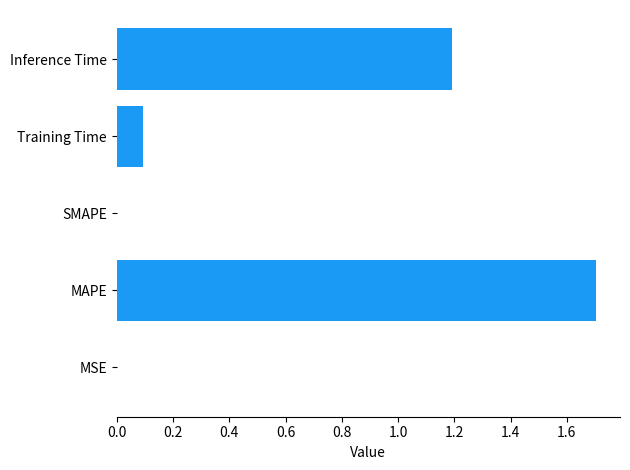

What is the maximum value shown in the chart?

1.7